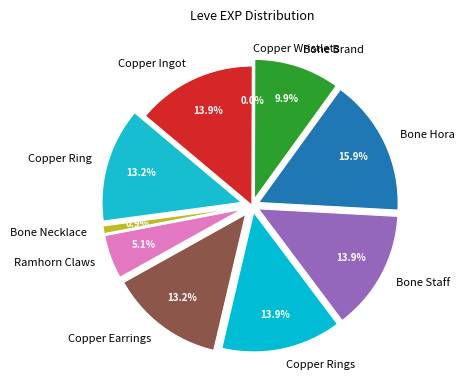

Does any single category account for the majority?

No